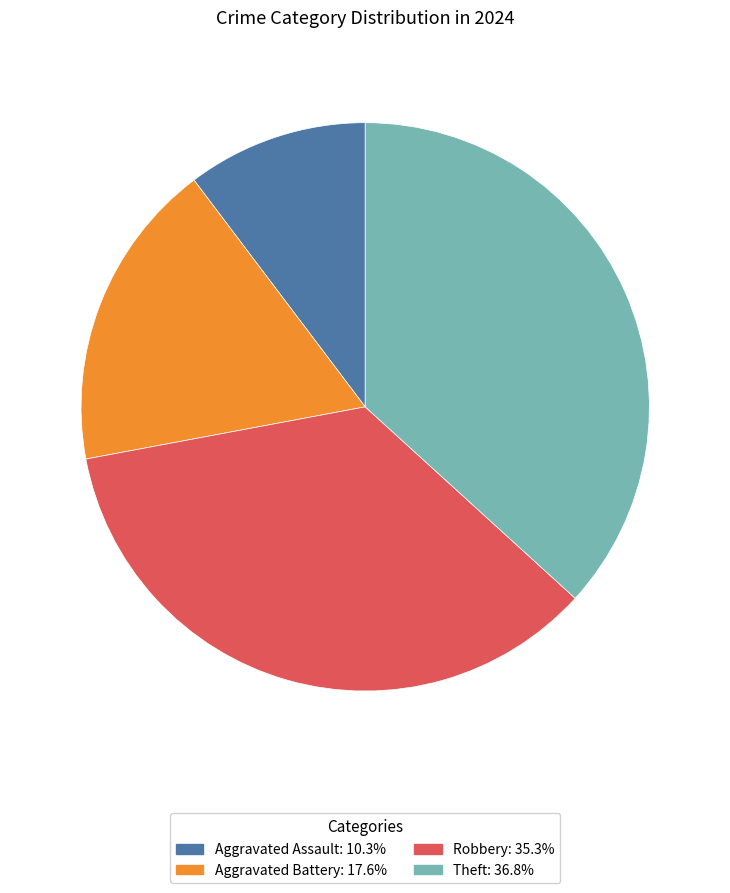

Which has a higher value, Aggravated Assault or Aggravated Battery?

Aggravated Battery